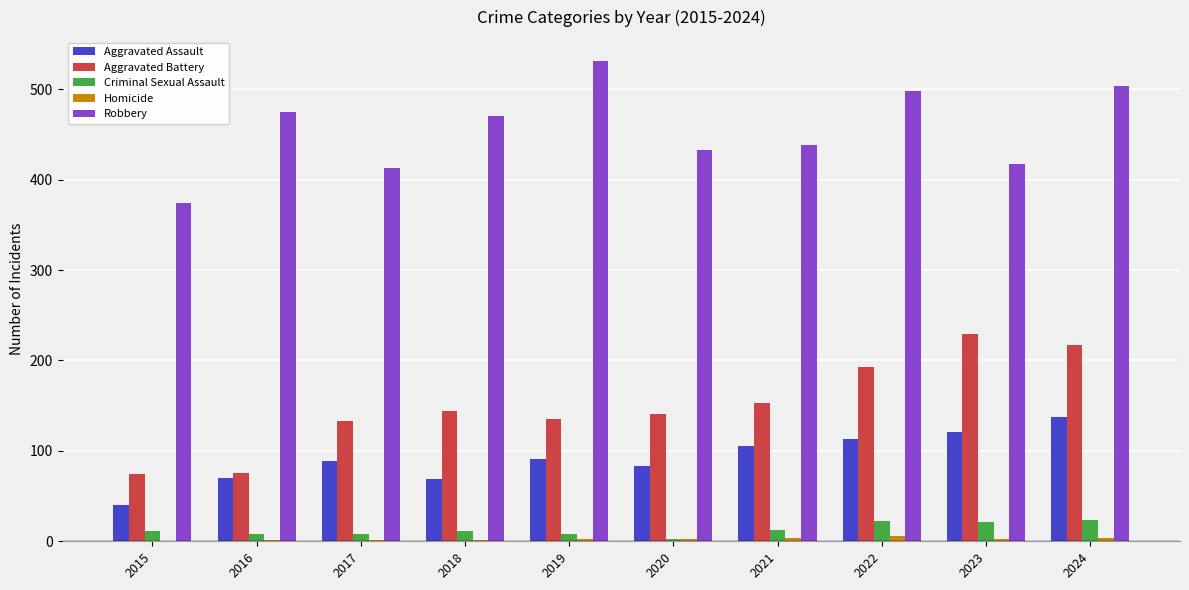

Where is Robbery nearest to the value 452?

2021